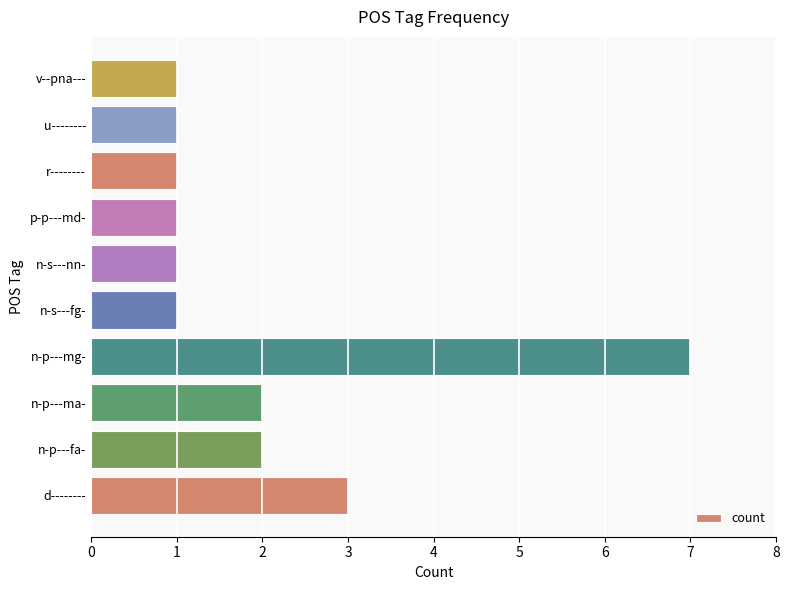

How many values are between 1 and 2?

8